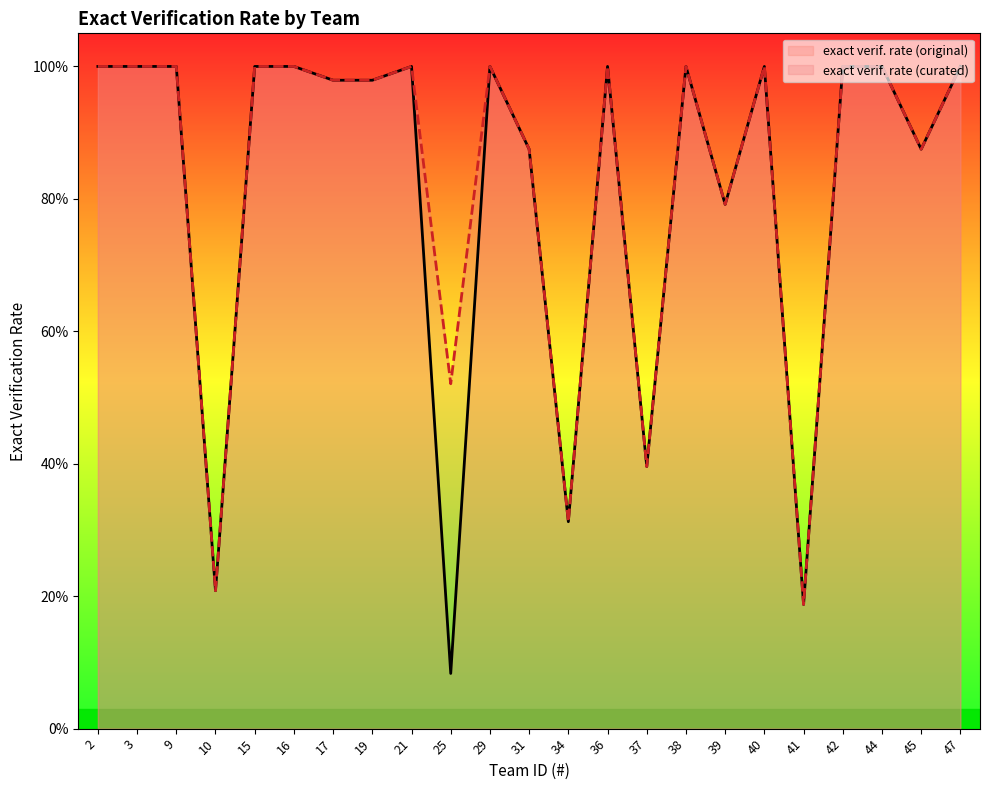

Reading right to left, transcribe all the data shown in this chart.

exact verif. rate (original): 1.0	0.9	1.0	1.0	0.2	1.0	0.8	1.0	0.4	1.0	0.3	0.9	1.0	0.1	1.0	1.0	1.0	1.0	1.0	0.2	1.0	1.0	1.0
exact verif. rate (curated): 1.0	0.9	1.0	1.0	0.2	1.0	0.8	1.0	0.4	1.0	0.3	0.9	1.0	0.5	1.0	1.0	1.0	1.0	1.0	0.2	1.0	1.0	1.0